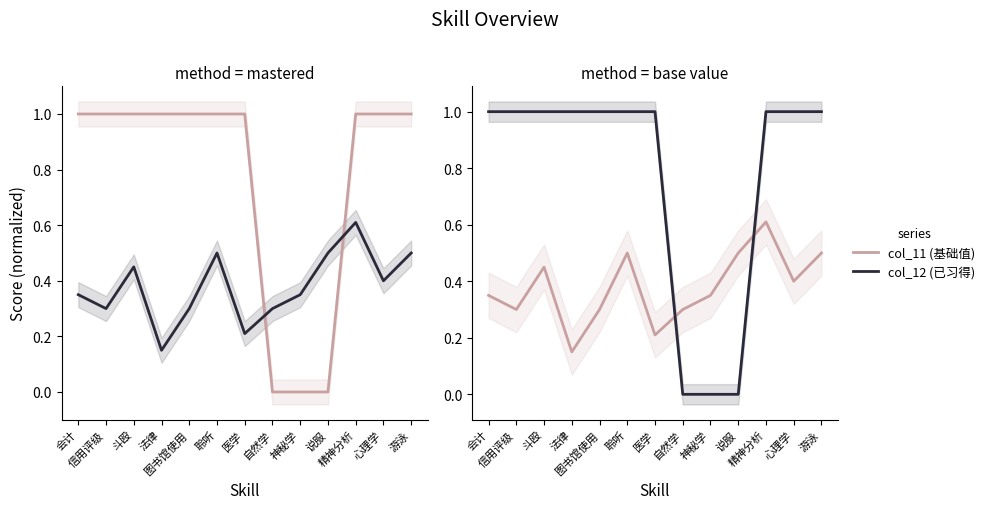

What is the difference between the highest and lowest values at 精神分析?

0.4